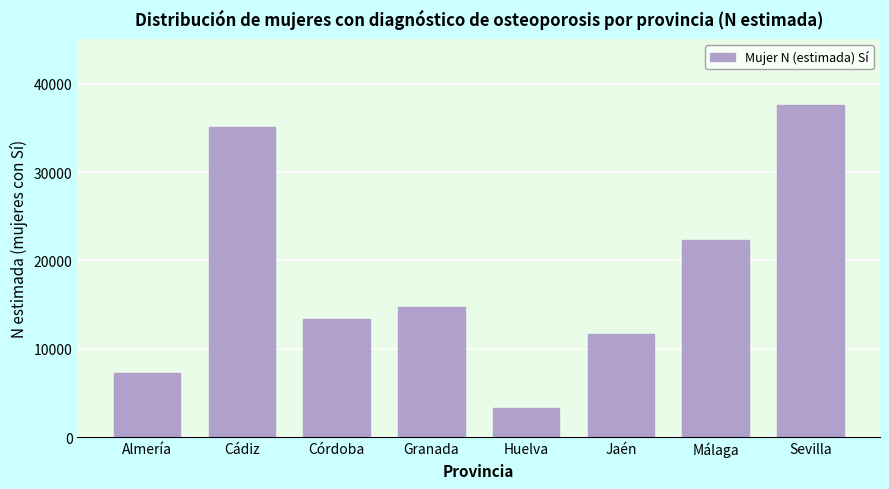

Reading right to left, extract all data points from this chart.

37559	22277	11724	3272	14741	13361	35142	7215